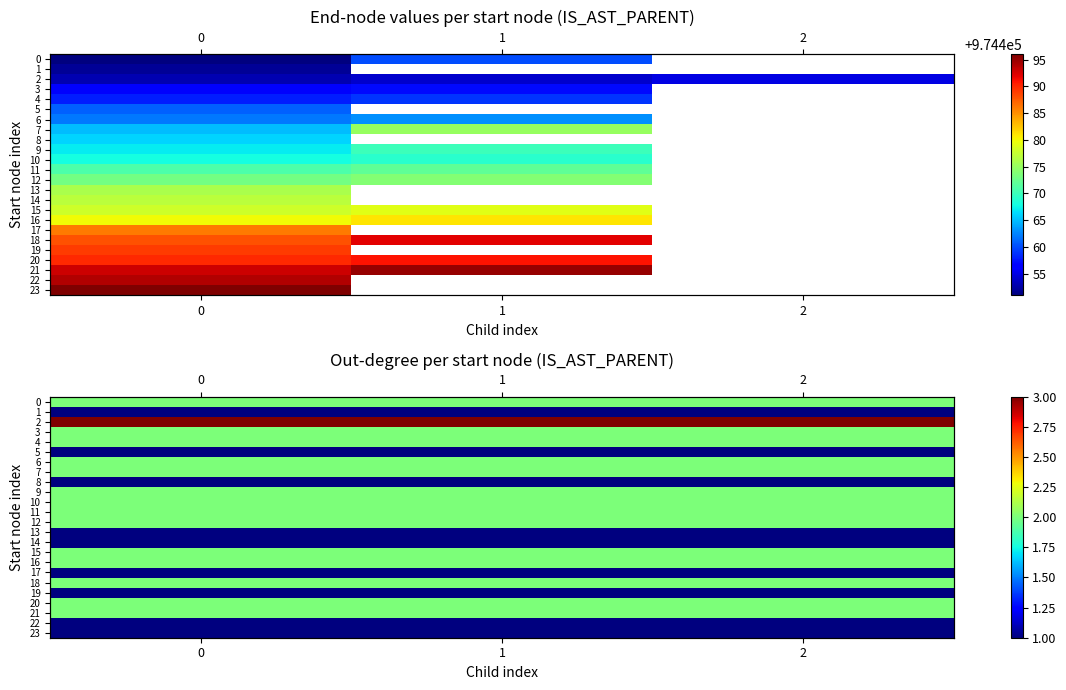

What is the sum of the 23 values at 2 and 0?

2